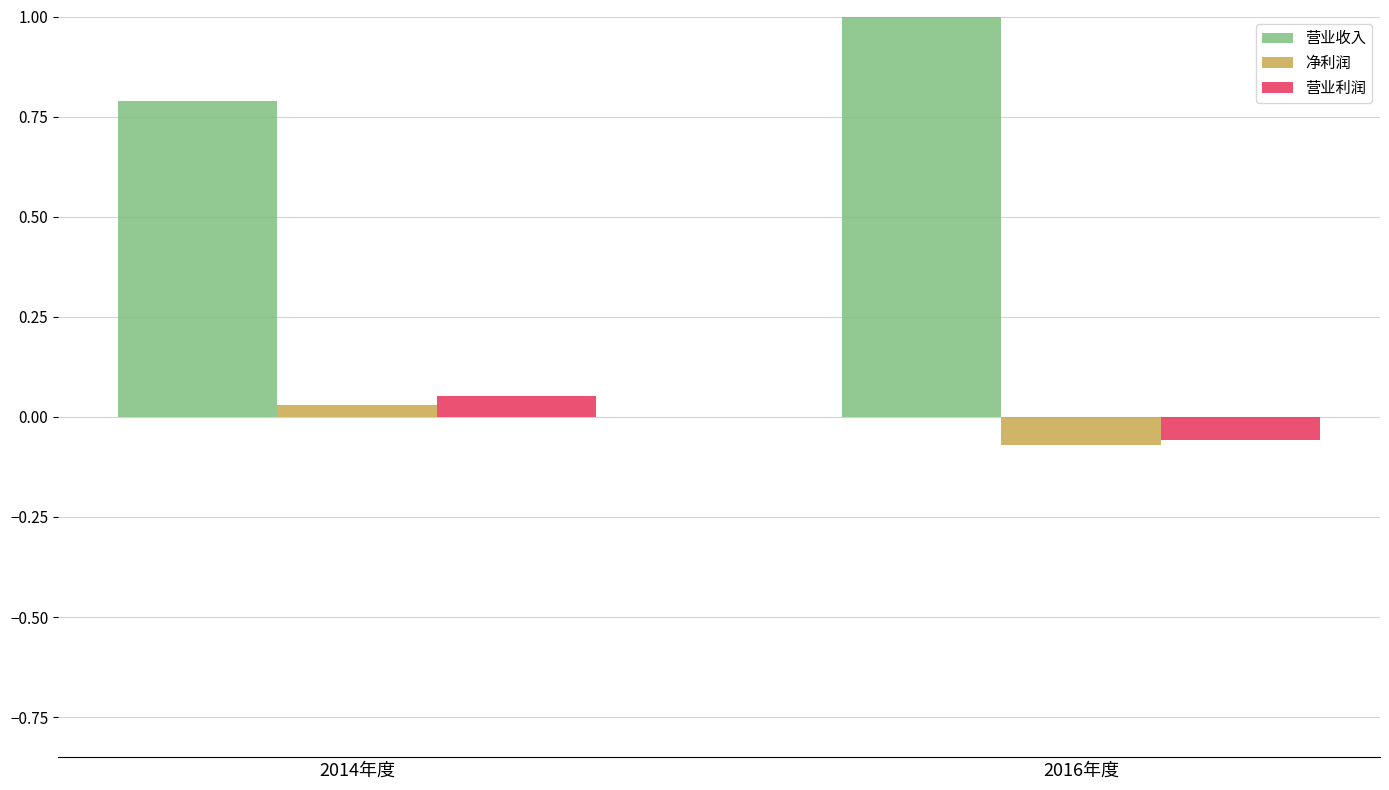

Count the number of categories in the chart.

2